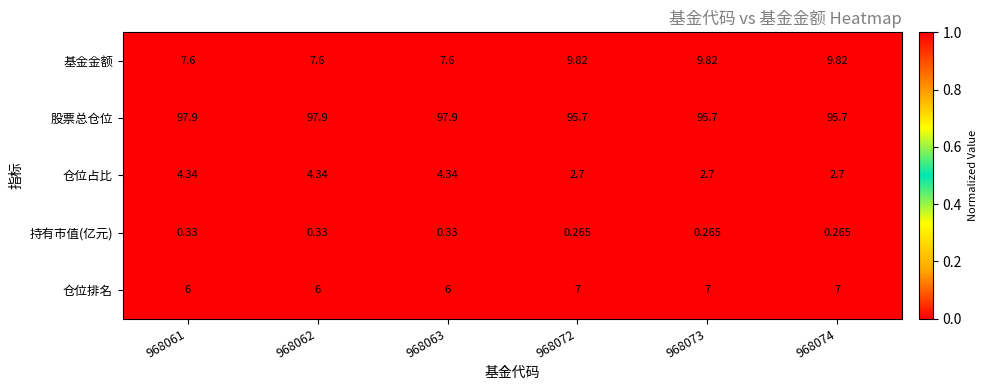

How many series are shown in this chart?

5